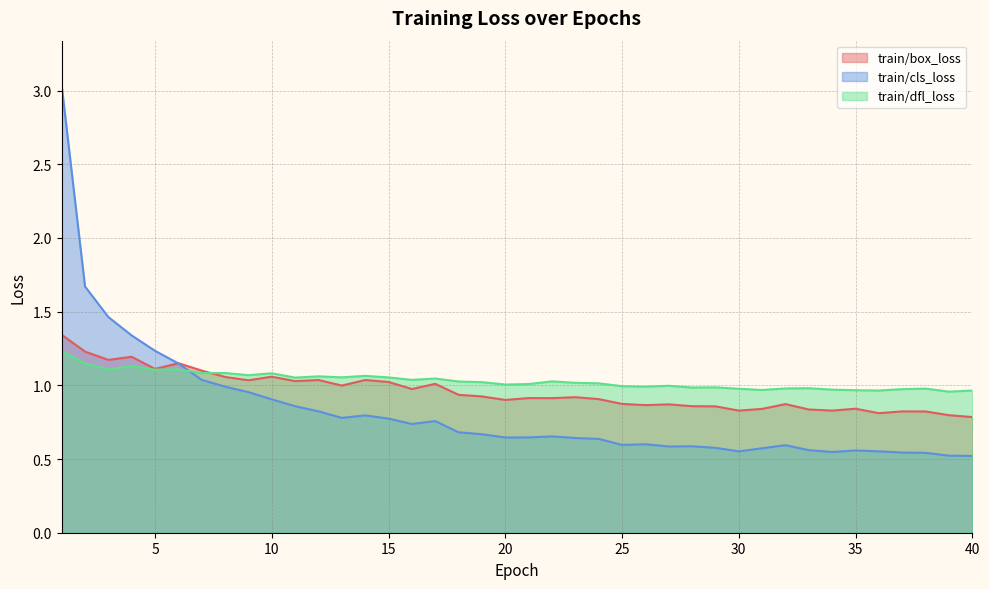

What is the value of the train/box_loss point at the 25th from the left?

0.9